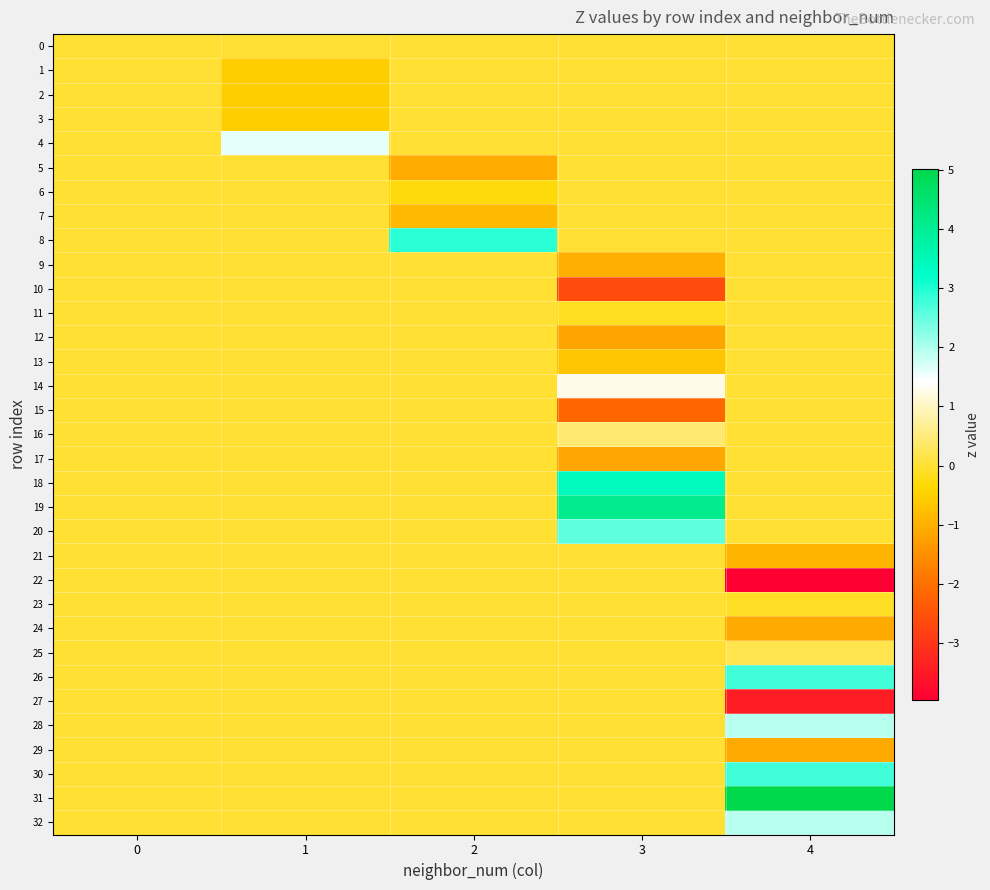

Reading right to left, list all the values displayed in this chart.

0: 4=0.0	3=0.0	2=0.0	1=0.0	0=0.0
1: 4=0.0	3=0.0	2=0.0	1=-0.5	0=0.0
2: 4=0.0	3=0.0	2=0.0	1=-0.5	0=0.0
3: 4=0.0	3=0.0	2=0.0	1=-0.5	0=0.0
4: 4=0.0	3=0.0	2=0.0	1=1.6	0=0.0
5: 4=0.0	3=0.0	2=-1.1	1=0.0	0=0.0
6: 4=0.0	3=0.0	2=-0.3	1=0.0	0=0.0
7: 4=0.0	3=0.0	2=-0.8	1=0.0	0=0.0
8: 4=0.0	3=0.0	2=2.9	1=0.0	0=0.0
9: 4=0.0	3=-1.0	2=0.0	1=0.0	0=0.0
10: 4=0.0	3=-2.6	2=0.0	1=0.0	0=0.0
11: 4=0.0	3=-0.2	2=0.0	1=0.0	0=0.0
12: 4=0.0	3=-1.2	2=0.0	1=0.0	0=0.0
13: 4=0.0	3=-0.7	2=0.0	1=0.0	0=0.0
14: 4=0.0	3=1.3	2=0.0	1=0.0	0=0.0
15: 4=0.0	3=-2.1	2=0.0	1=0.0	0=0.0
16: 4=0.0	3=0.4	2=0.0	1=0.0	0=0.0
17: 4=0.0	3=-1.1	2=0.0	1=0.0	0=0.0
18: 4=0.0	3=3.4	2=0.0	1=0.0	0=0.0
19: 4=0.0	3=4.1	2=0.0	1=0.0	0=0.0
20: 4=0.0	3=2.6	2=0.0	1=0.0	0=0.0
21: 4=-0.9	3=0.0	2=0.0	1=0.0	0=0.0
22: 4=-4.0	3=0.0	2=0.0	1=0.0	0=0.0
23: 4=-0.1	3=0.0	2=0.0	1=0.0	0=0.0
24: 4=-1.1	3=0.0	2=0.0	1=0.0	0=0.0
25: 4=0.2	3=0.0	2=0.0	1=0.0	0=0.0
26: 4=2.8	3=0.0	2=0.0	1=0.0	0=0.0
27: 4=-3.4	3=0.0	2=0.0	1=0.0	0=0.0
28: 4=1.9	3=0.0	2=0.0	1=0.0	0=0.0
29: 4=-1.1	3=0.0	2=0.0	1=0.0	0=0.0
30: 4=2.8	3=0.0	2=0.0	1=0.0	0=0.0
31: 4=5.0	3=0.0	2=0.0	1=0.0	0=0.0
32: 4=1.9	3=0.0	2=0.0	1=0.0	0=0.0